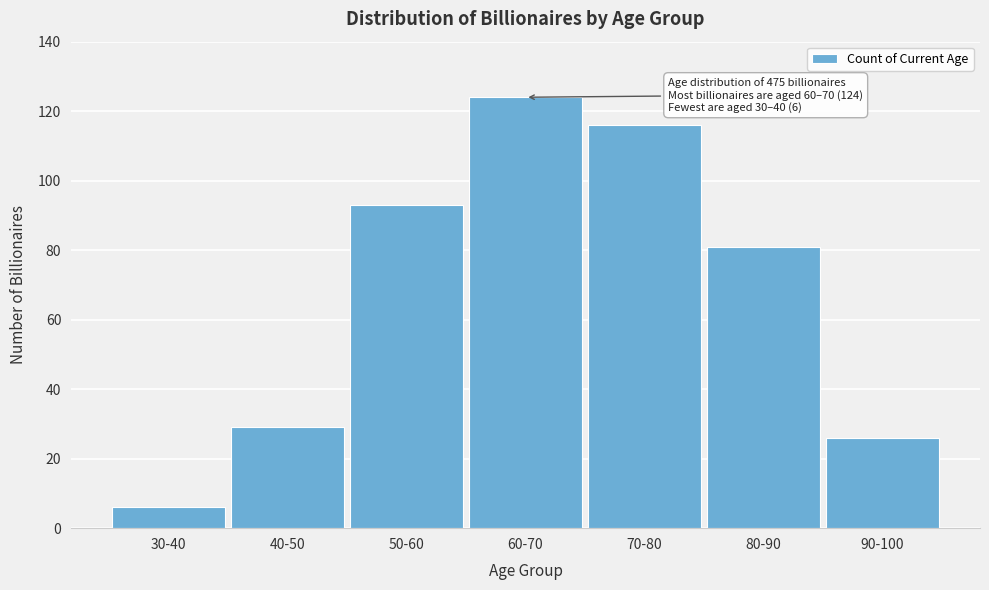

Reading right to left, list all the values displayed in this chart.

90-100=26	80-90=81	70-80=116	60-70=124	50-60=93	40-50=29	30-40=6